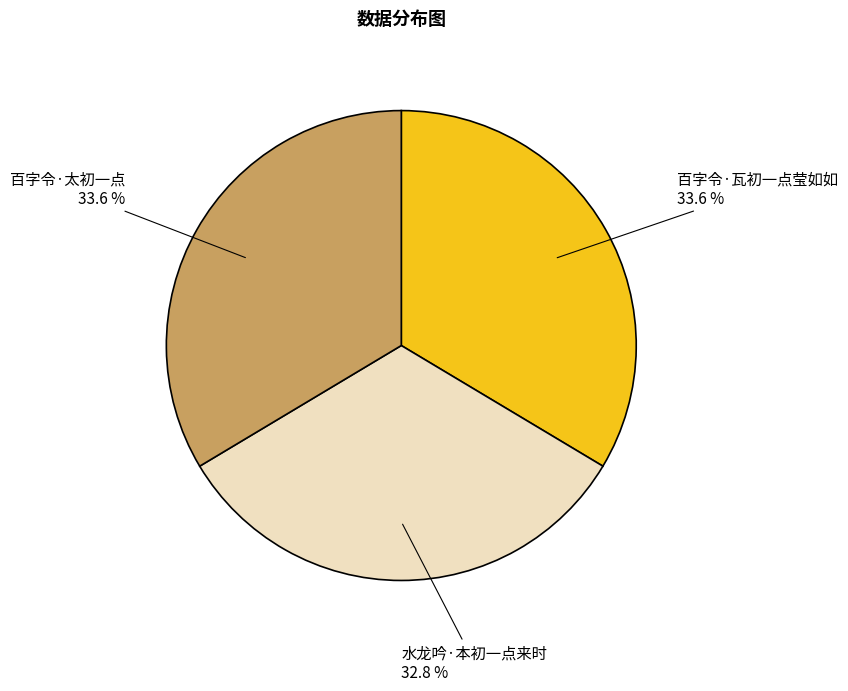

Approximately how many times larger is the value at 水龙吟·本初一点来时 compared to 百字令·瓦初一点莹如如?

1.0